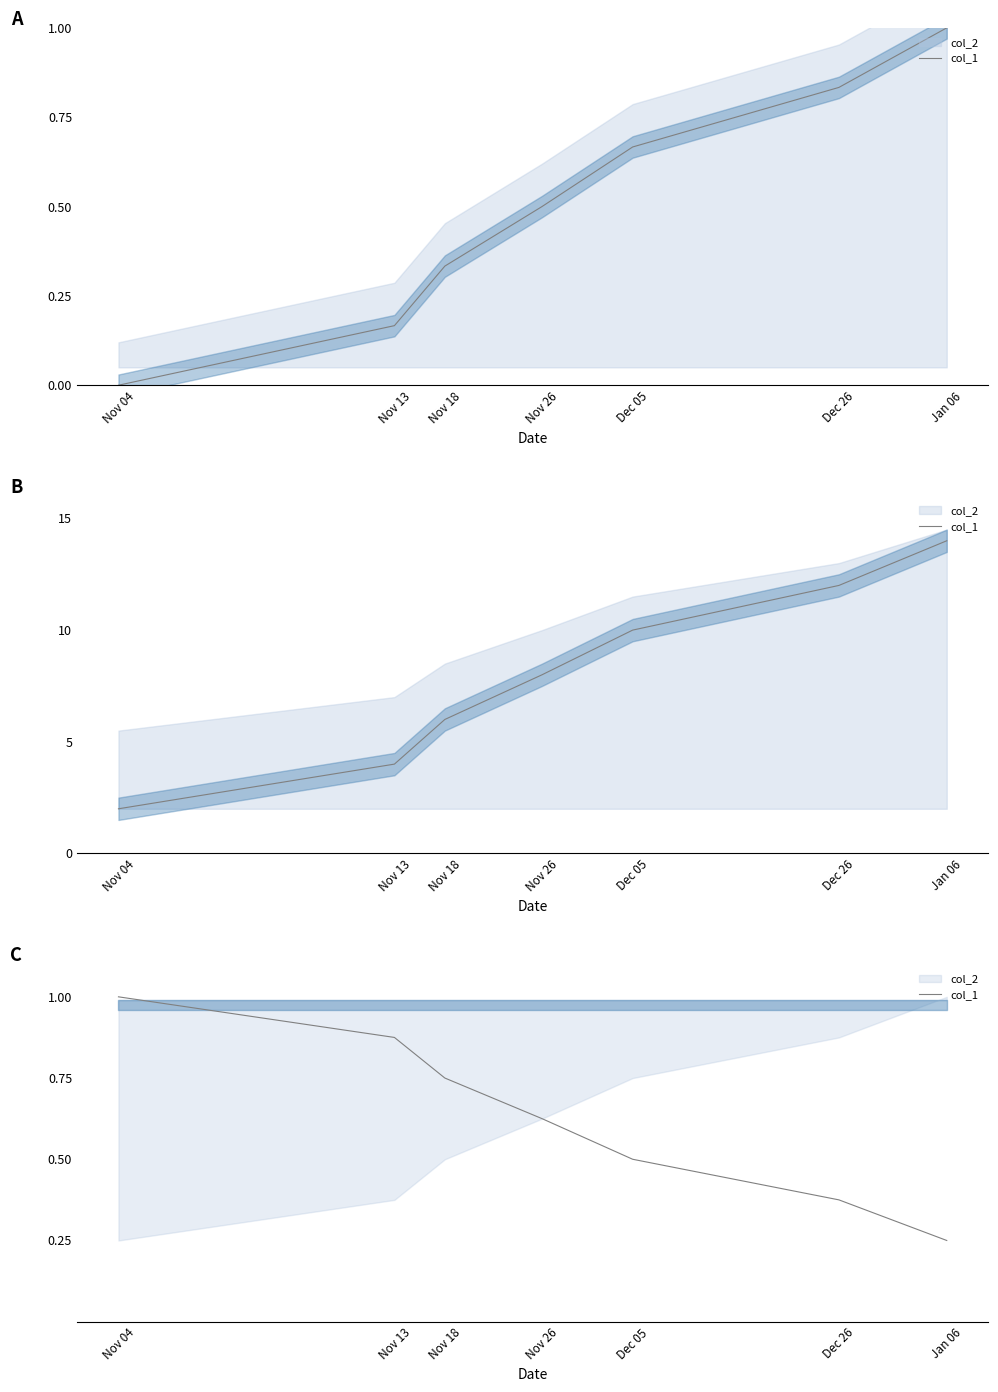

Rank the categories by value from lowest to highest.

Jan 06, Dec 26, Dec 05, Nov 26, Nov 18, Nov 13, Nov 04